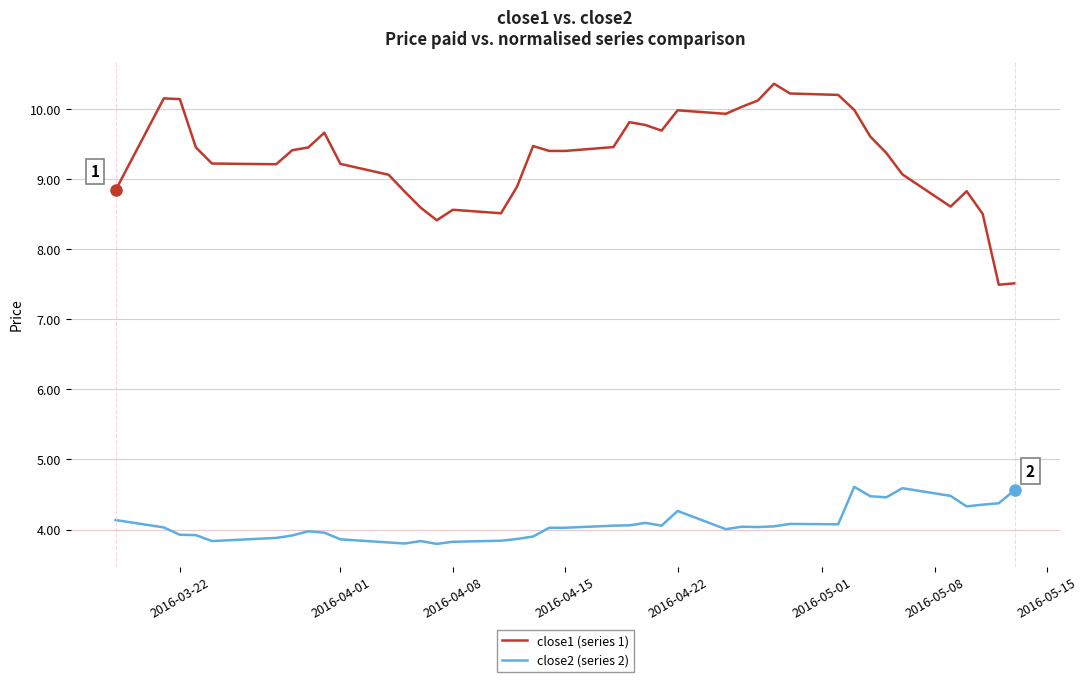

What is the average value of the close1 (series 1) series?

9.3